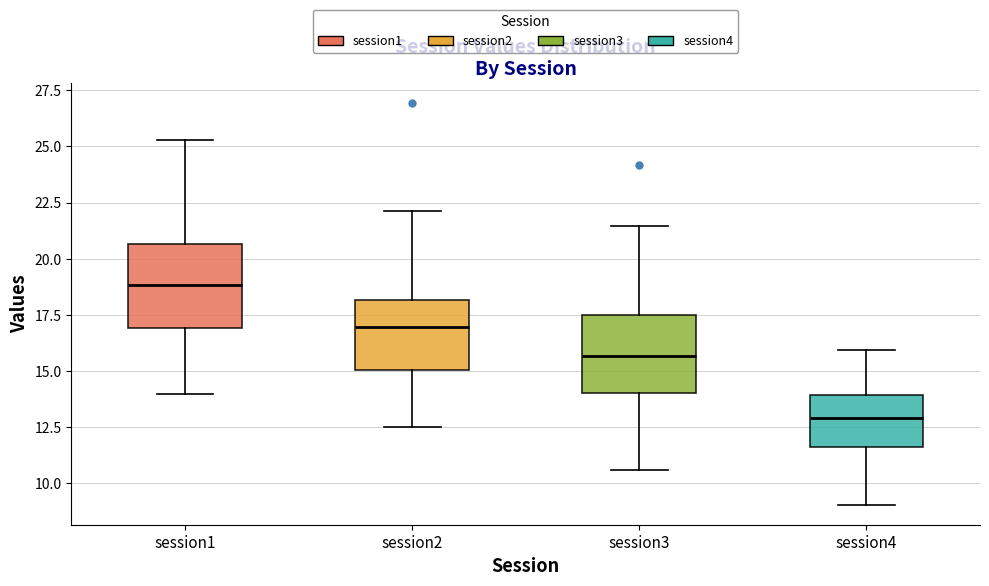

Where does the upper whisker of the box for session4 end on the y-axis? The values are not printed on the chart, so give them approximately, as read against the axis.

16.0